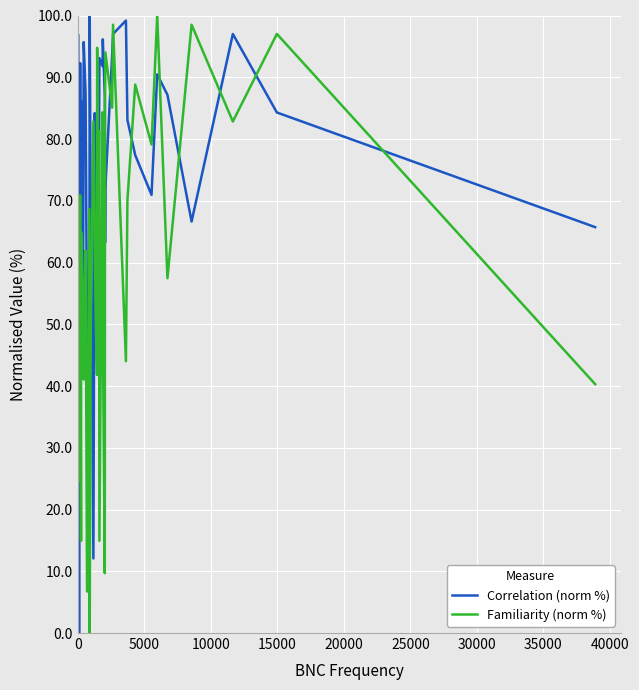

How many distinct data groups are displayed?

2